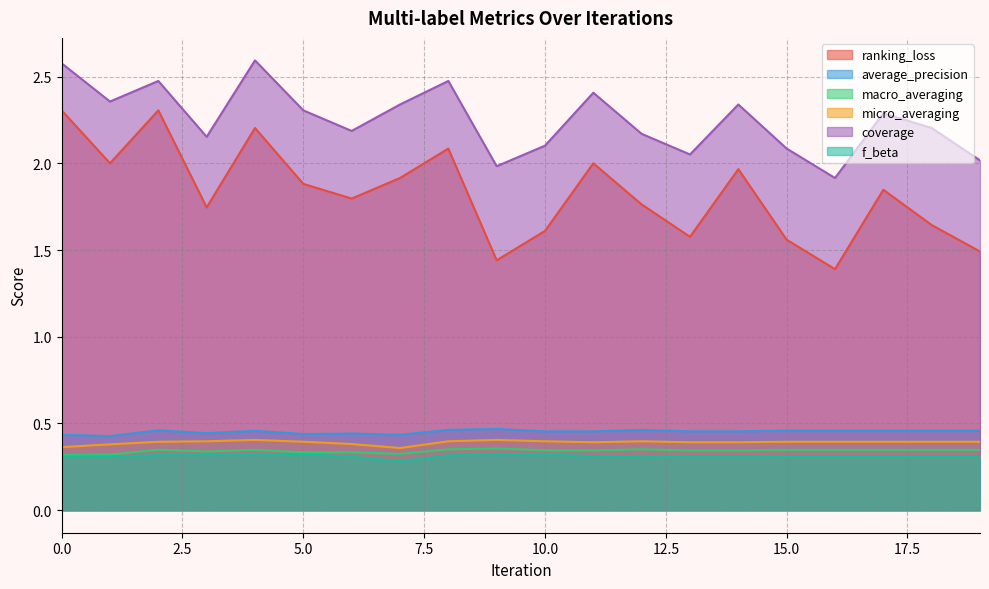

The value of macro_averaging at 11 is 0.3. True or false?

True